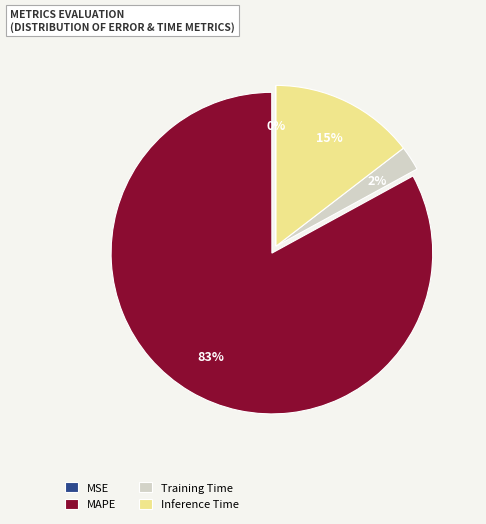

Combined, do Inference Time and MAPE account for over 50%?

Yes